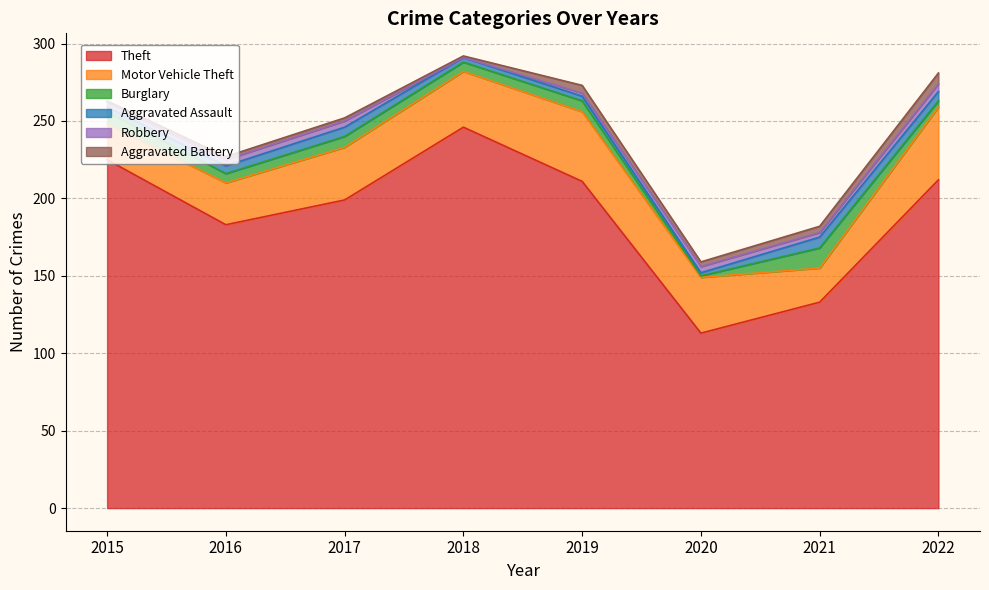

At which category does Aggravated Assault reach its first local peak?

2017